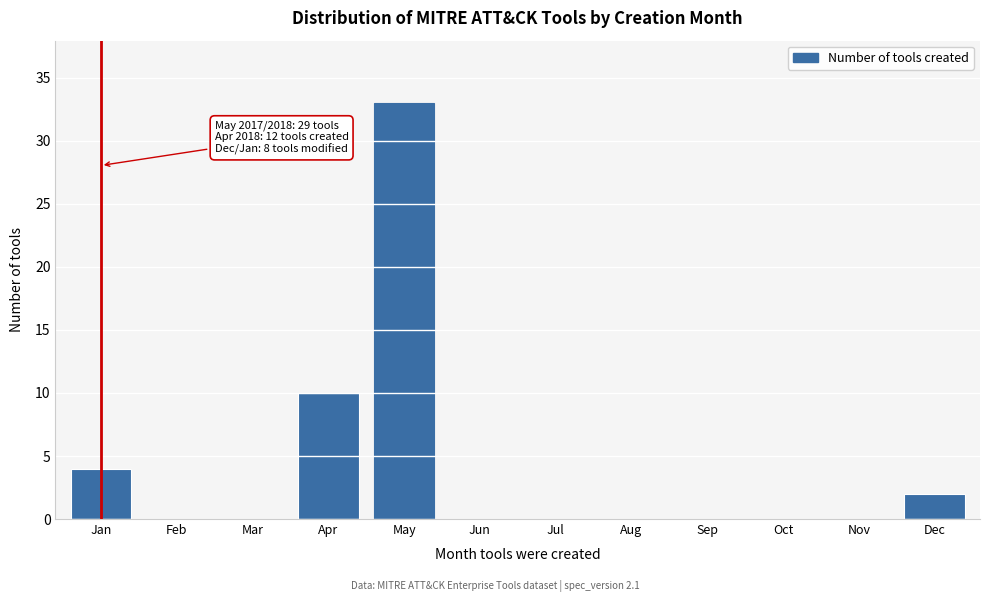

Reading left to right, extract all data points from this chart.

Jan=4	Feb=0	Mar=0	Apr=10	May=33	Jun=0	Jul=0	Aug=0	Sep=0	Oct=0	Nov=0	Dec=2